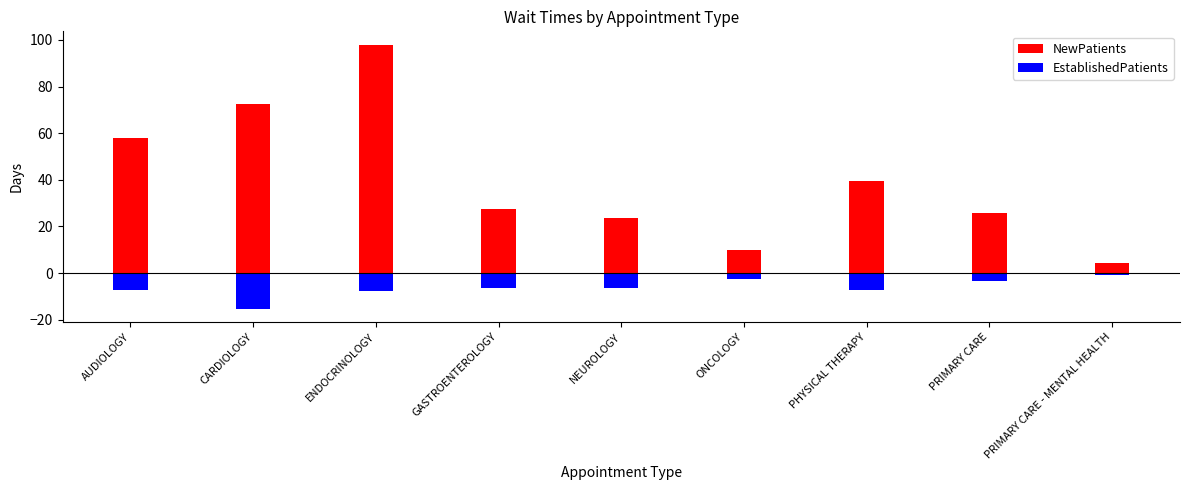

At which category does the chart reach its minimum across all series?

CARDIOLOGY